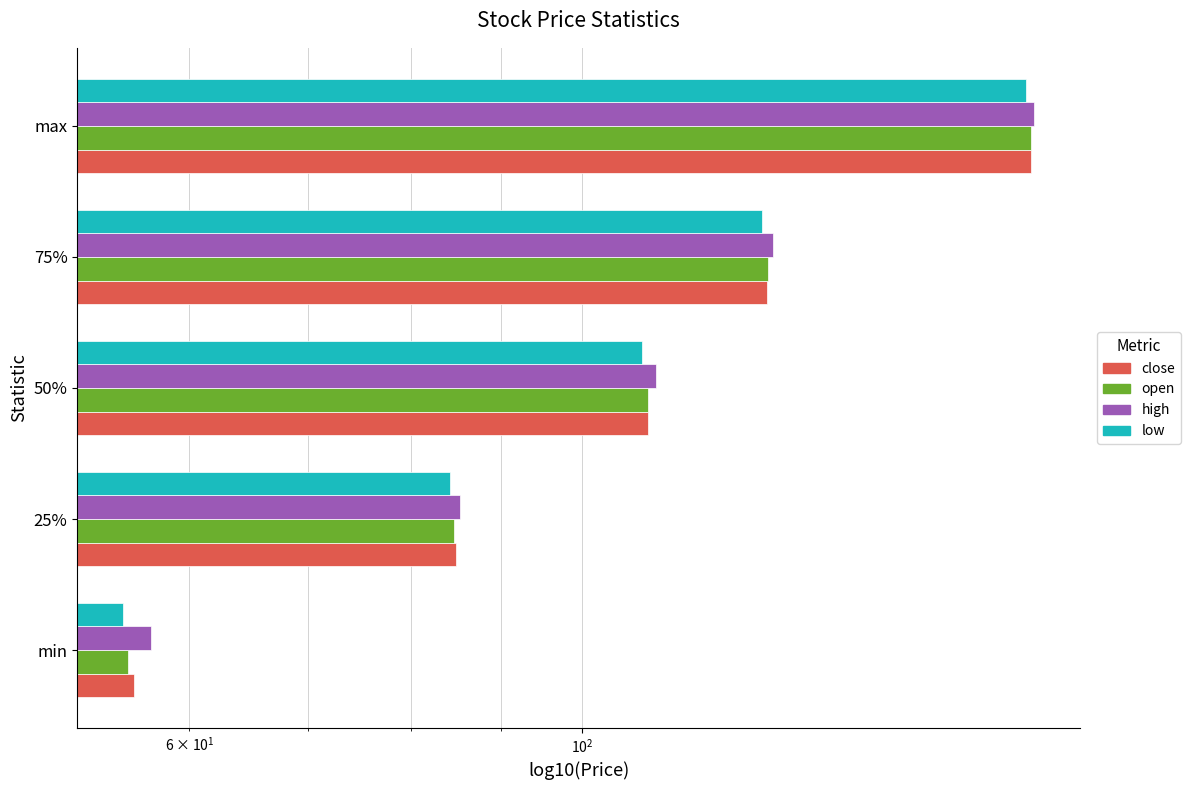

What are all the series names shown in the legend?

close, open, high, low